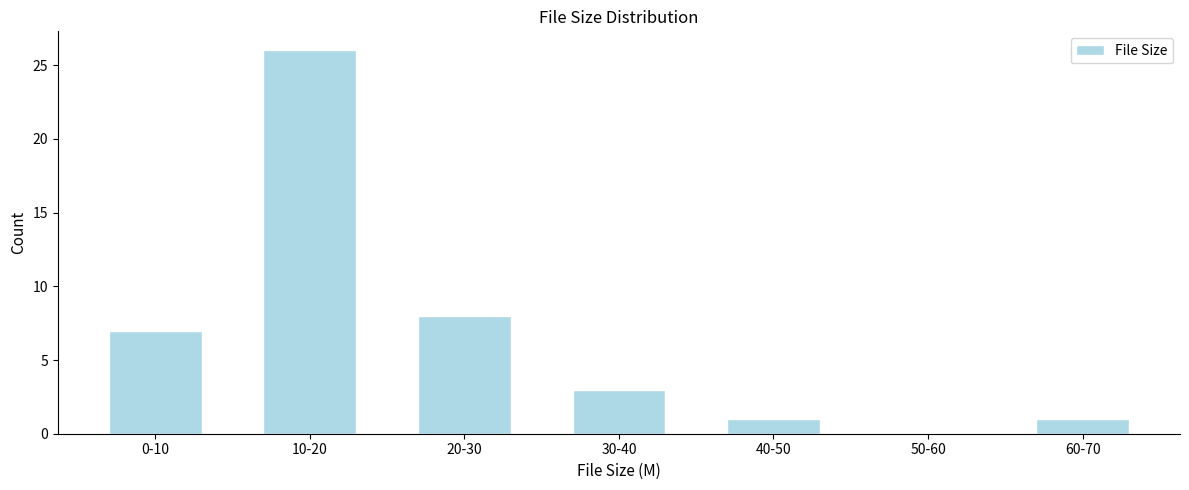

Reading left to right, extract all data points from this chart.

0-10=7	10-20=26	20-30=8	30-40=3	40-50=1	50-60=0	60-70=1